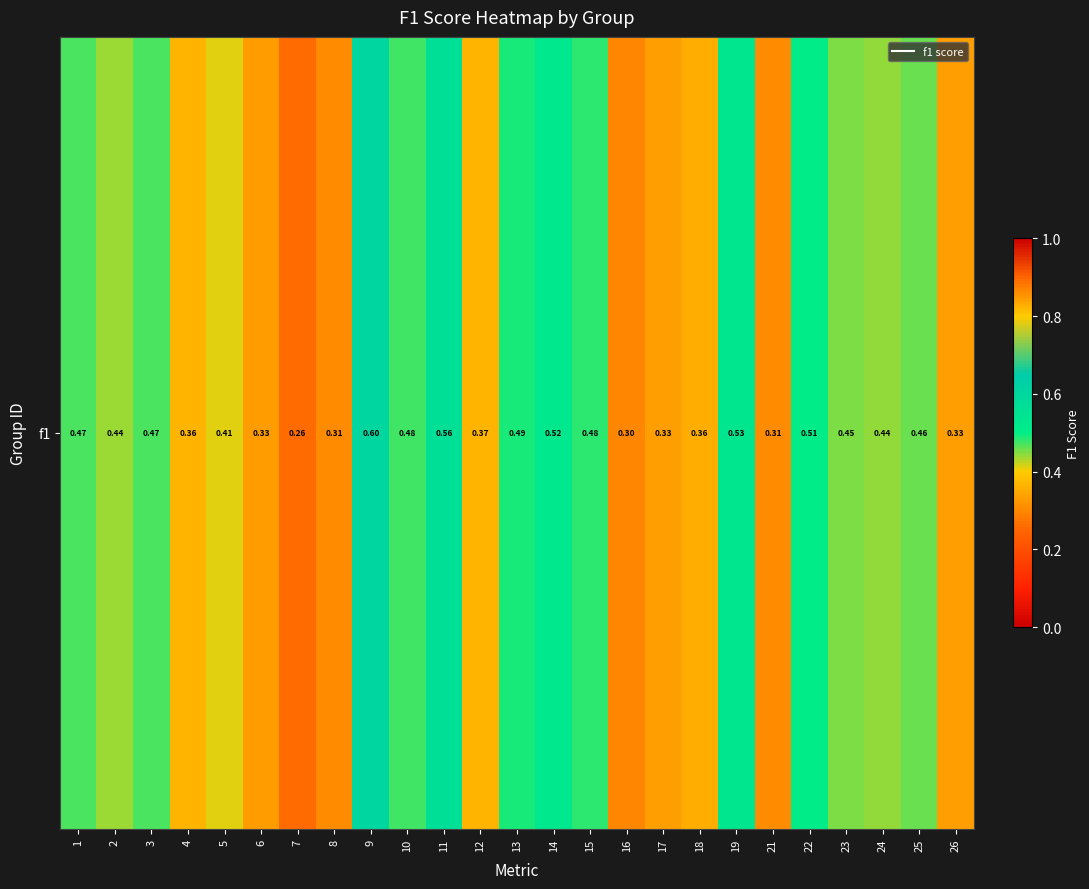

List the labels in order of value, smallest first.

7, 16, 21, 8, 6, 17, 26, 18, 4, 12, 5, 2, 24, 23, 25, 3, 1, 10, 15, 13, 22, 14, 19, 11, 9